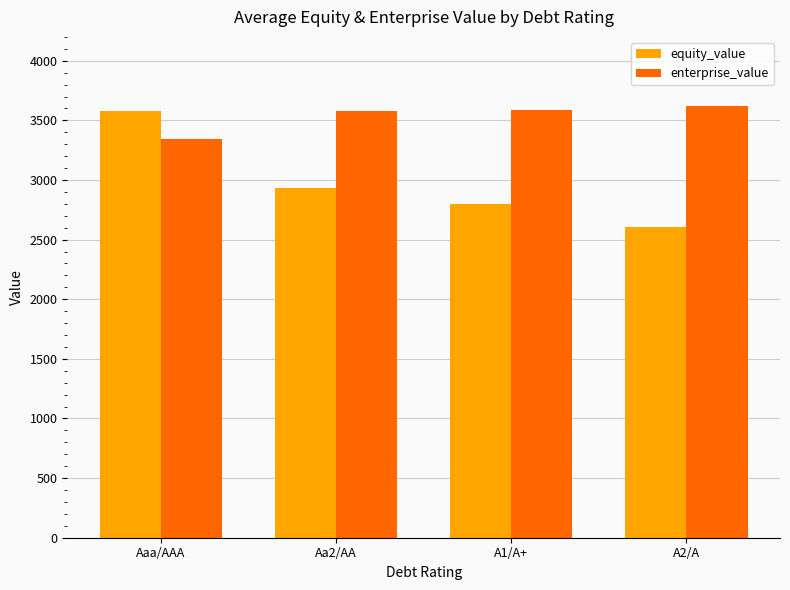

List the series in order of their overall mean, lowest first.

equity_value, enterprise_value